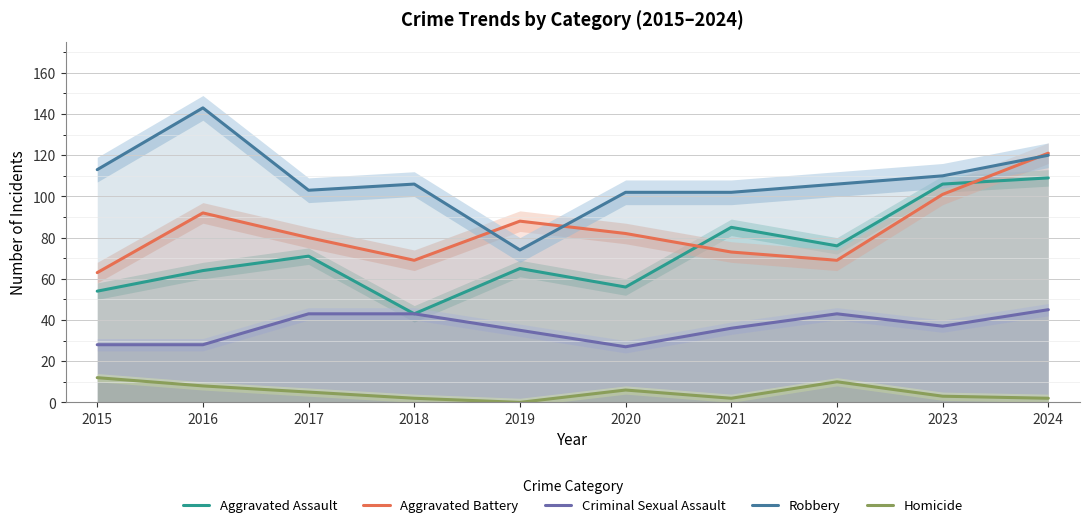

Where is the first local maximum for Aggravated Battery?

2016